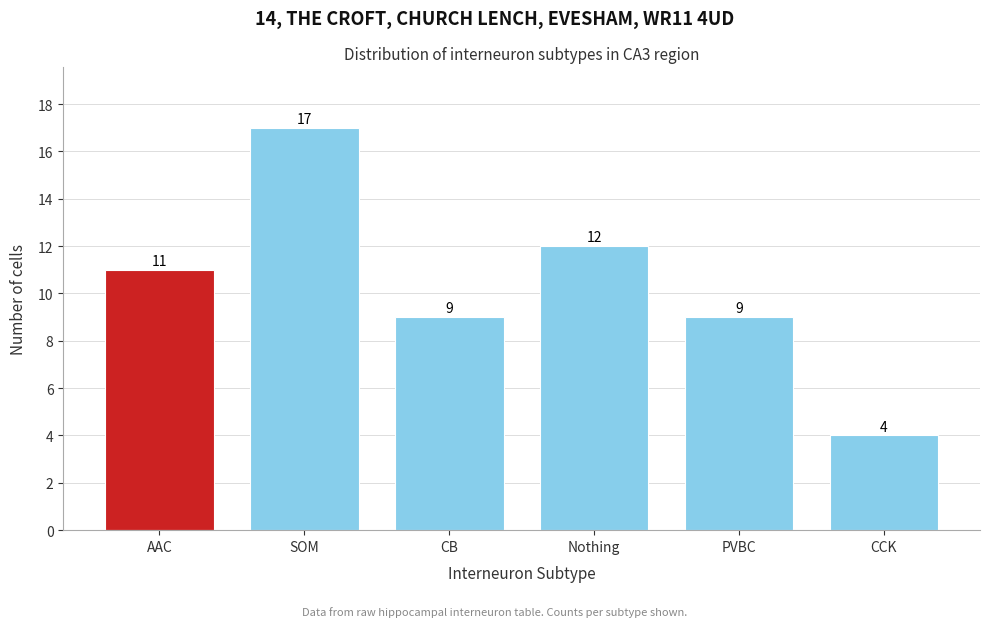

Reading left to right, transcribe all the data shown in this chart.

AAC=11	SOM=17	CB=9	Nothing=12	PVBC=9	CCK=4